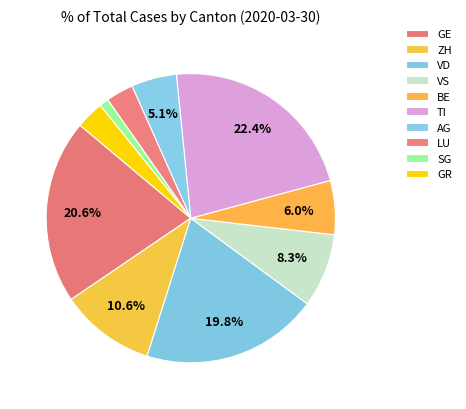

Which slice is the smallest?

SG